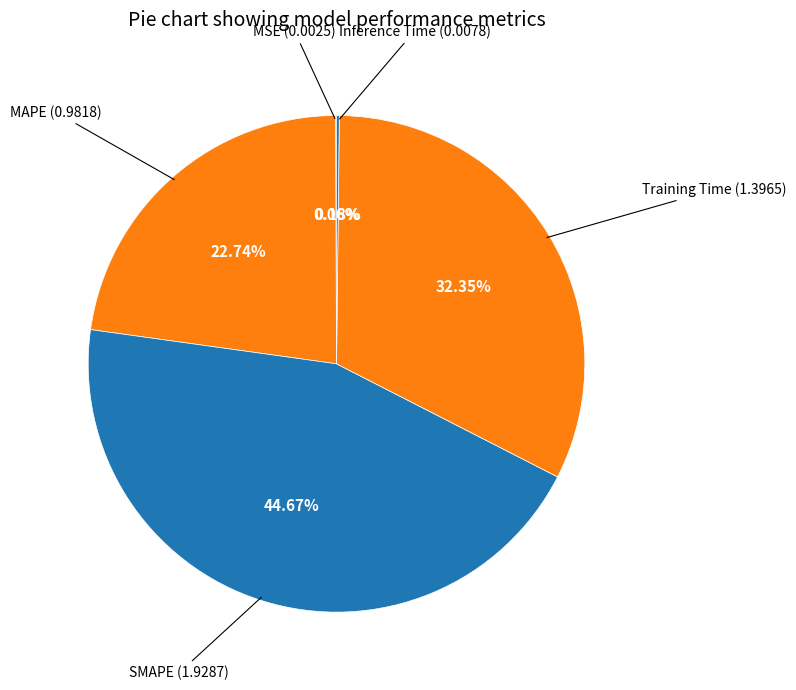

What is the largest slice in the pie chart?

SMAPE